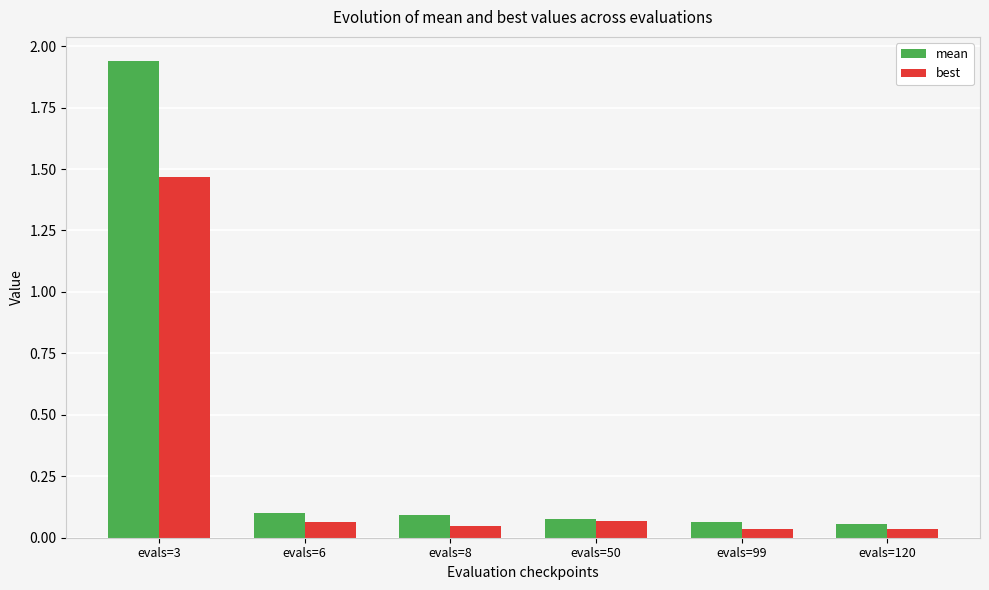

What is the sum of all best values?

1.7